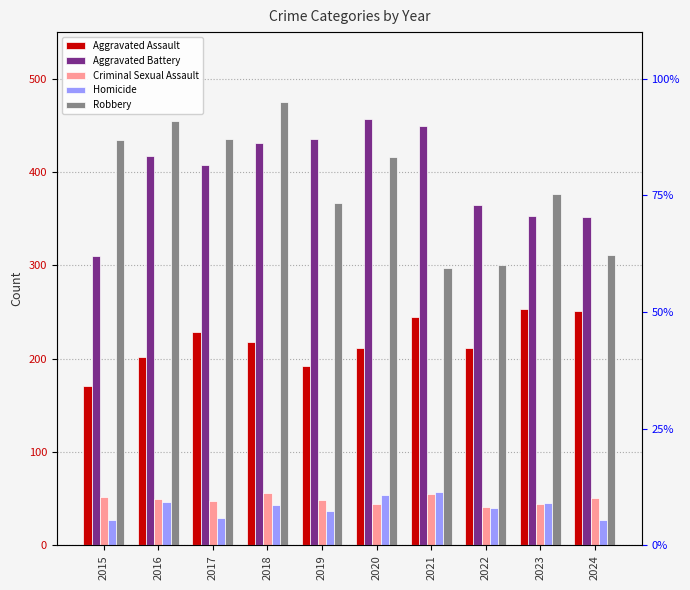

Which category has the highest value in the Homicide series?

2021